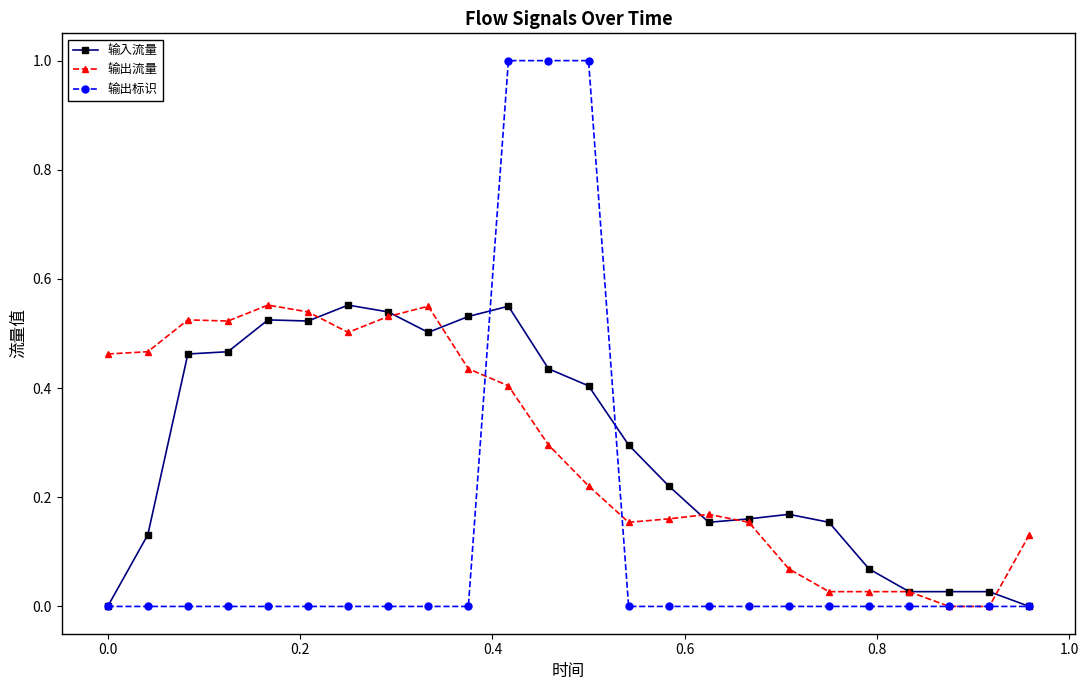

What are all the series names shown in the legend?

输入流量, 输出流量, 输出标识